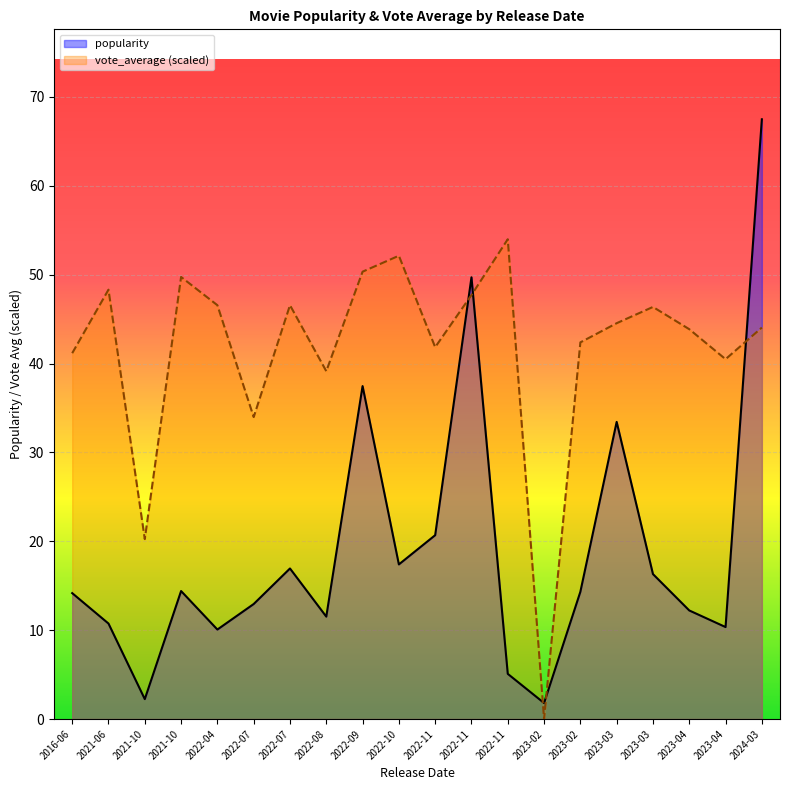

What is the maximum value shown in the chart?

67.5